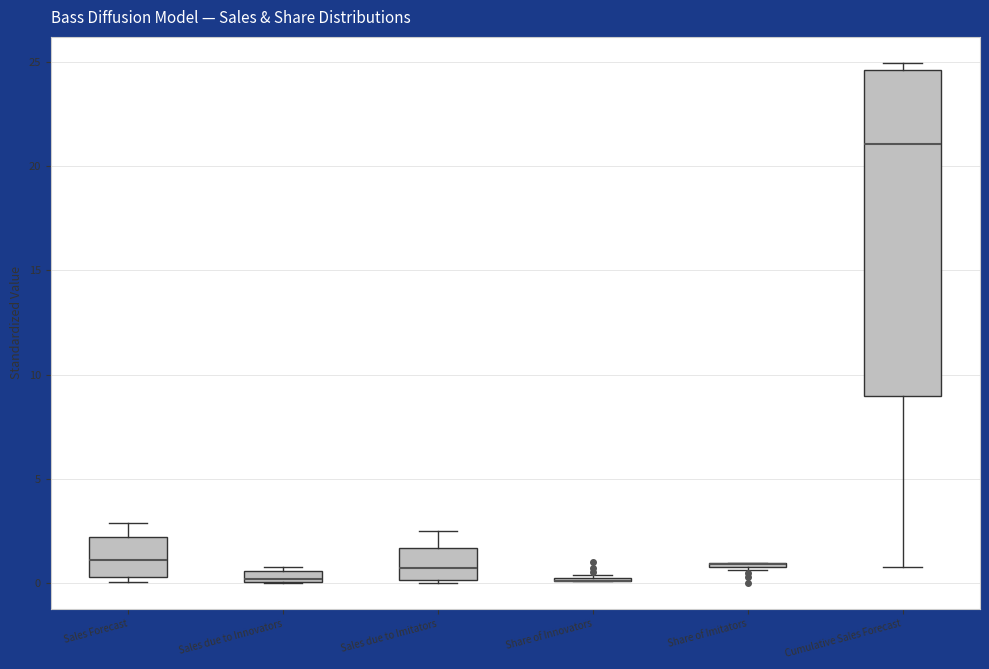

Comparing the boxes themselves (not the whiskers), which one is the tallest?

Cumulative Sales Forecast